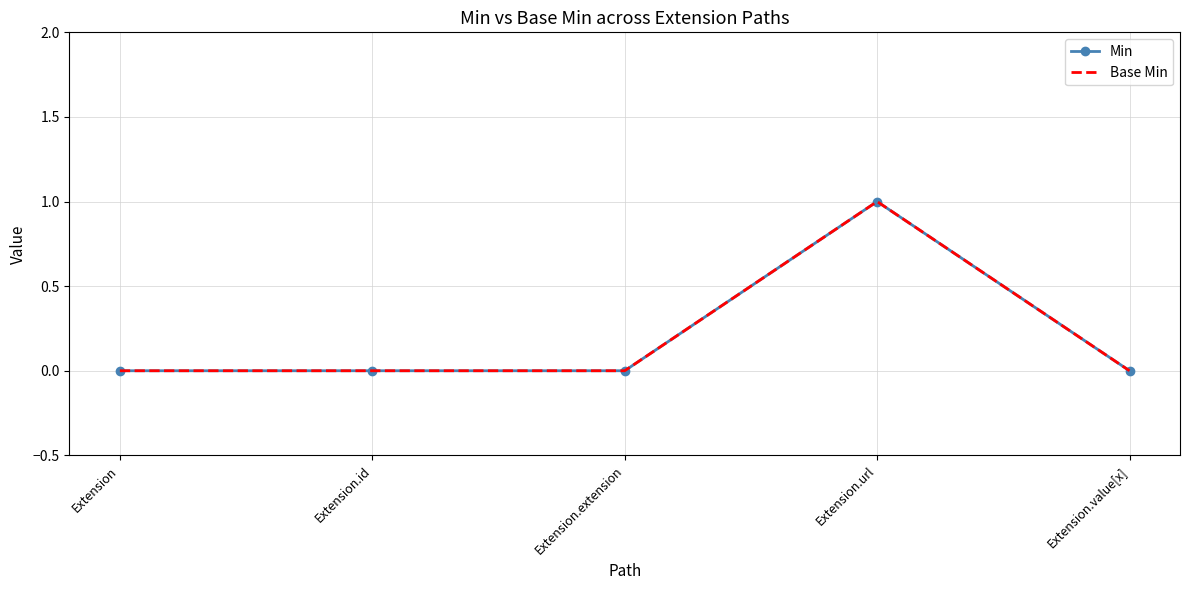

True or false: Base Min has a value of 0 at Extension.value[x].

True